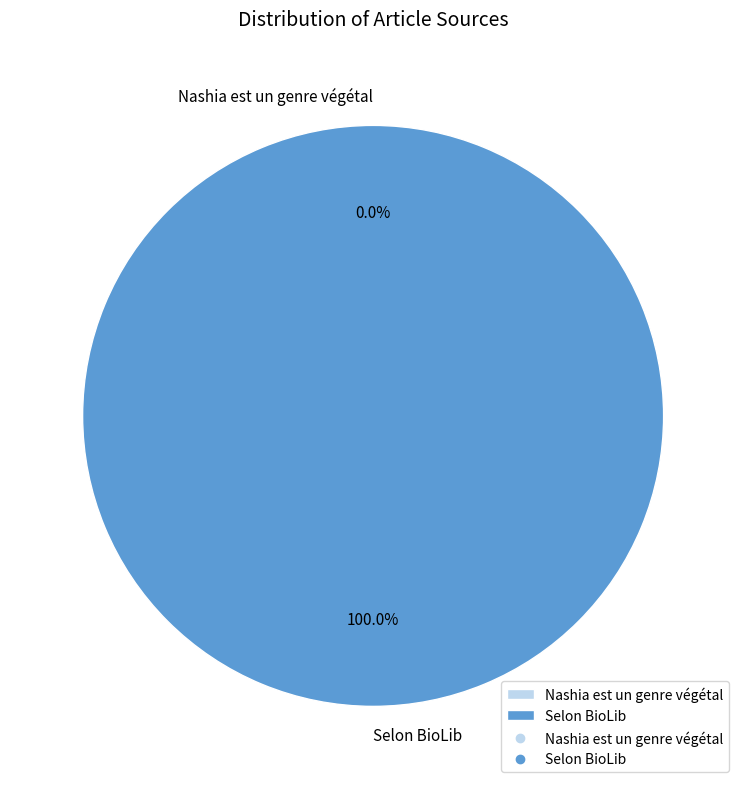

Which category has the smallest portion of the pie?

Nashia est un genre végétal